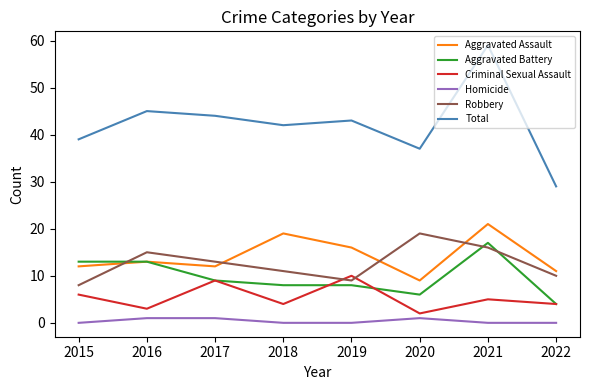

How many series are shown in this chart?

6